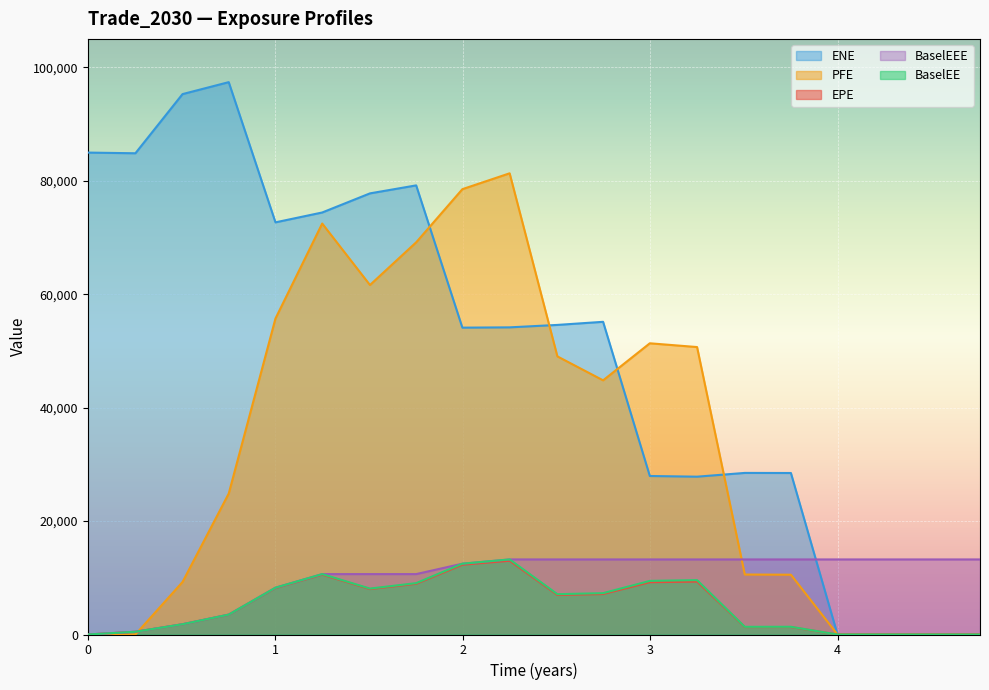

Which has a higher value, 2019-07-02 or 2017-01-03?

2019-07-02